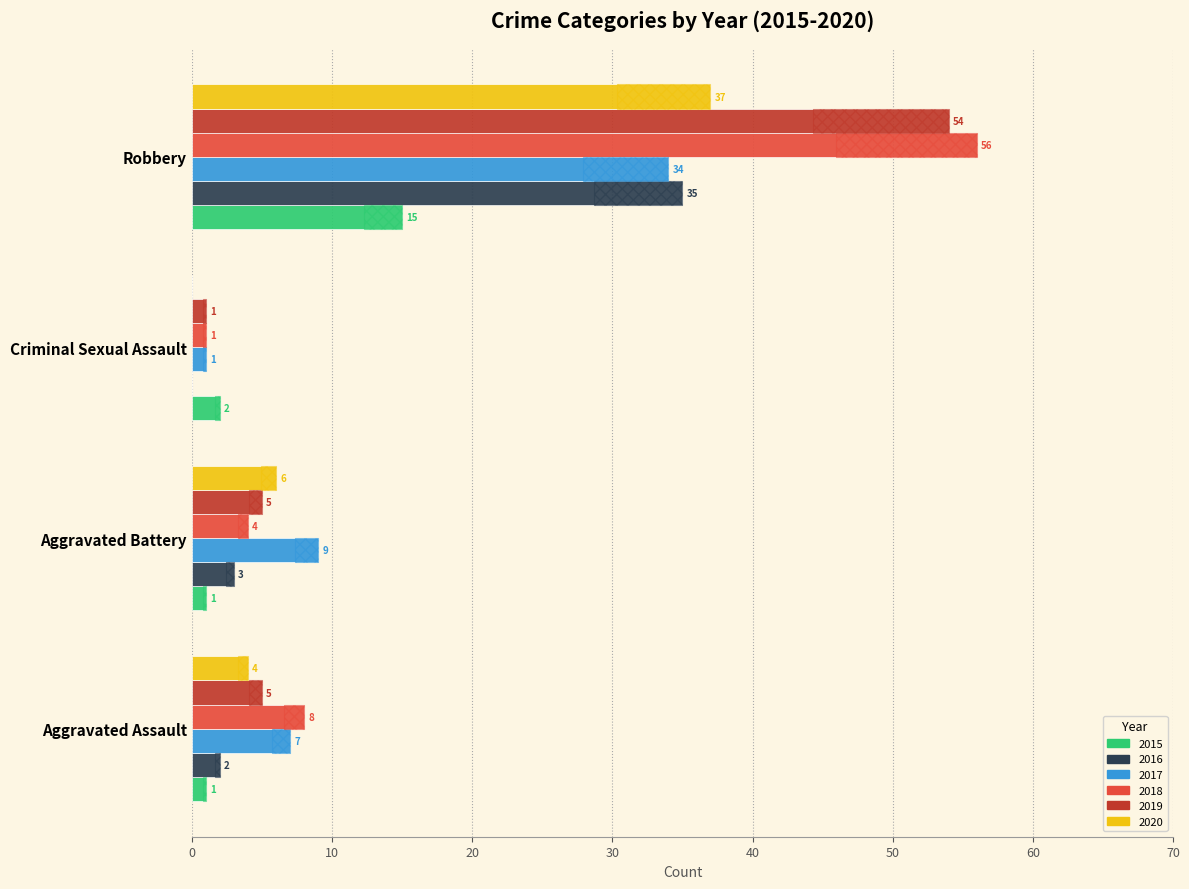

Rank the series by their maximum value, from highest to lowest.

2018, 2019, 2020, 2016, 2017, 2015